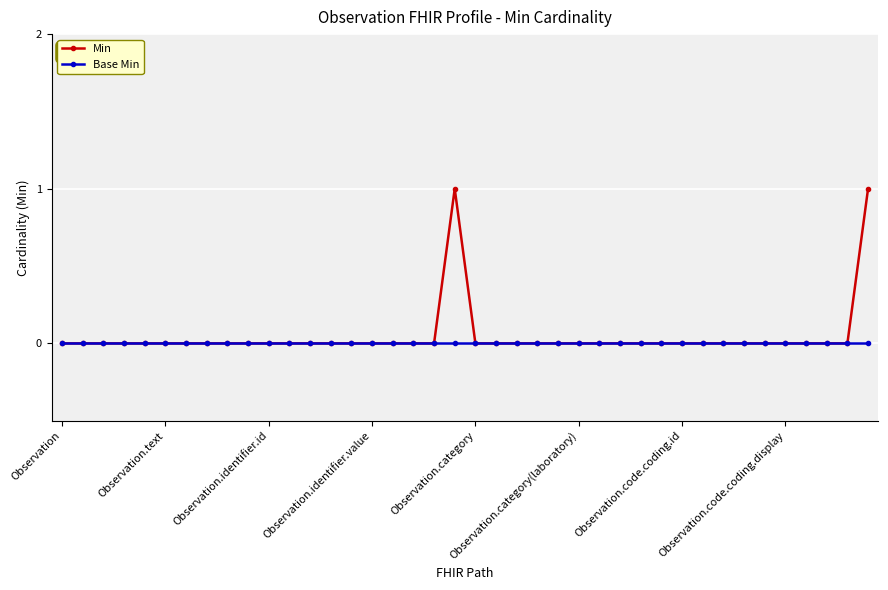

What is the value of the Min point at the 20th from the left?

1